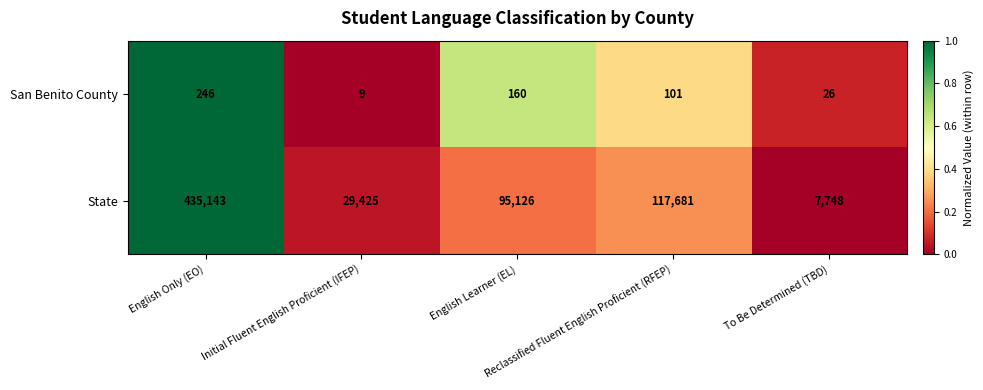

Which series has the largest total across all categories?

State